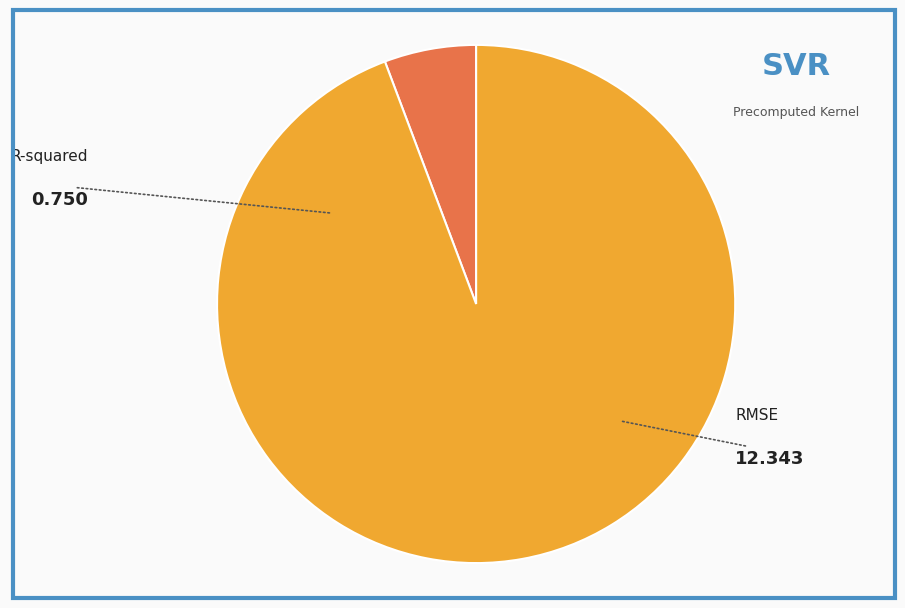

The R-squared slice represents 6% of the pie. True or false?

True